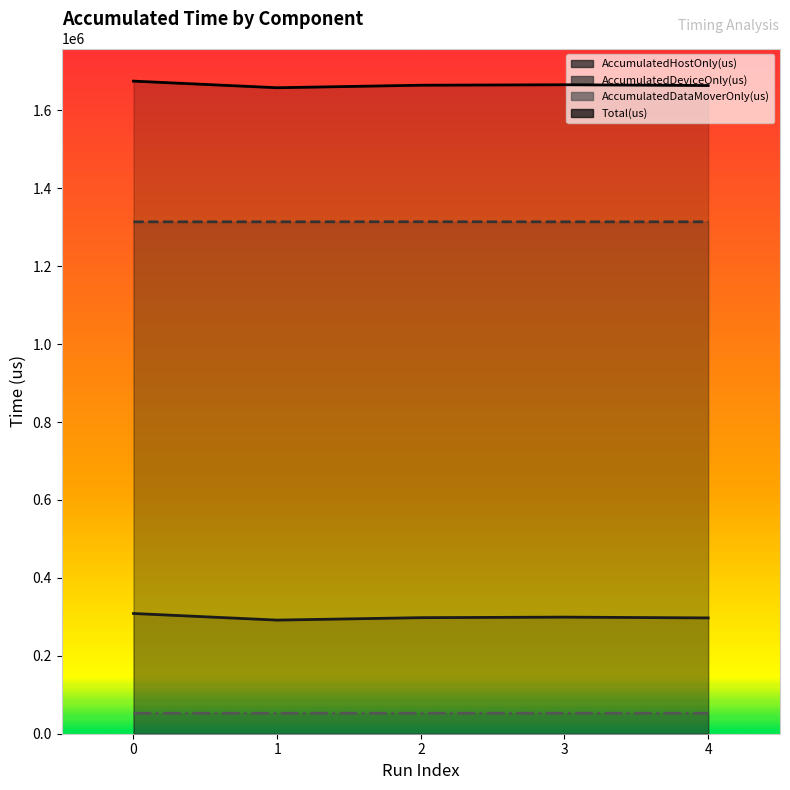

Which series has the largest range (max minus min)?

Total(us)